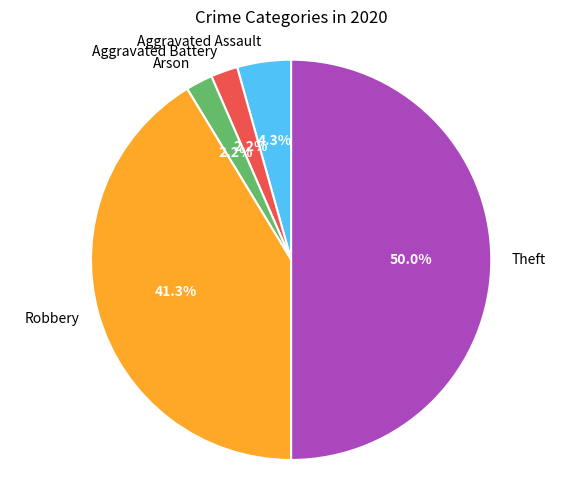

True or false: Aggravated Assault accounts for 4% of the total.

True